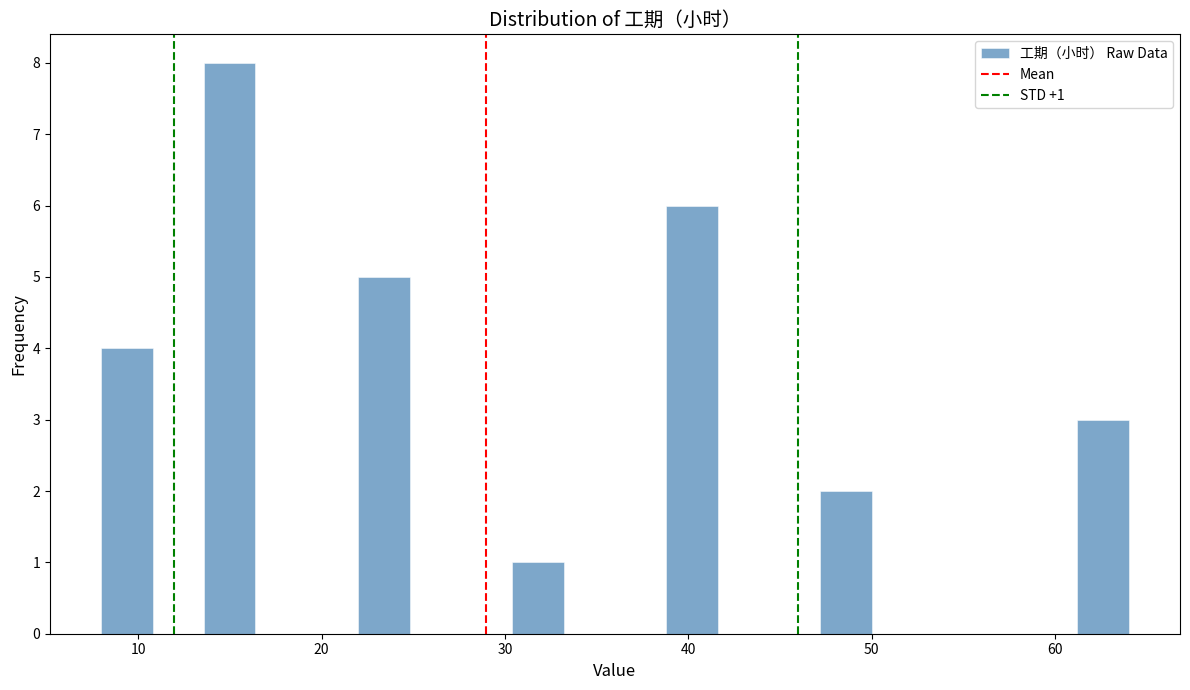

Around what value on the x-axis is the tallest bar? Give the approximate position of its centre, as read against the axis.

15